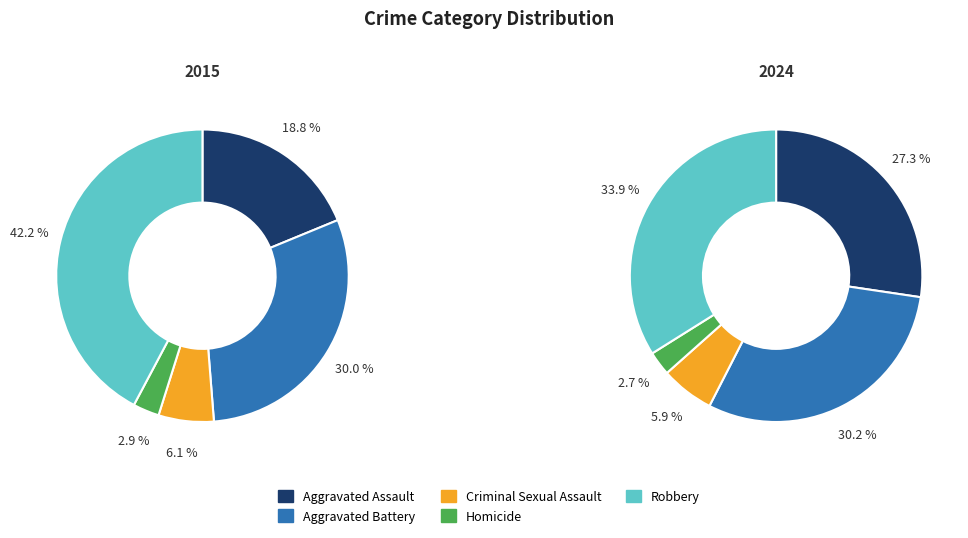

To the nearest percent, what is the difference between the largest and smallest slice percentages?

39%